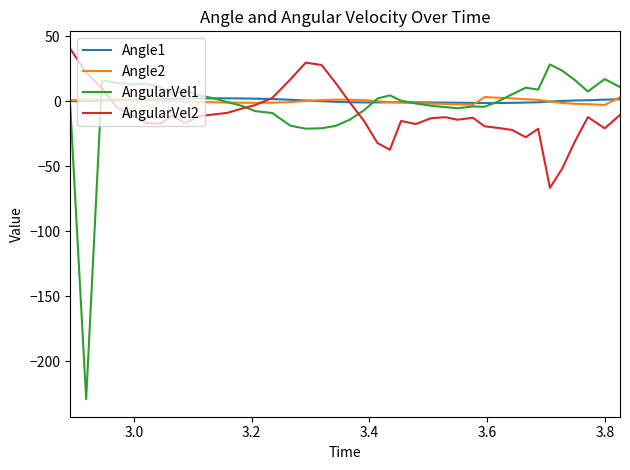

What is the smallest value displayed?

-229.2